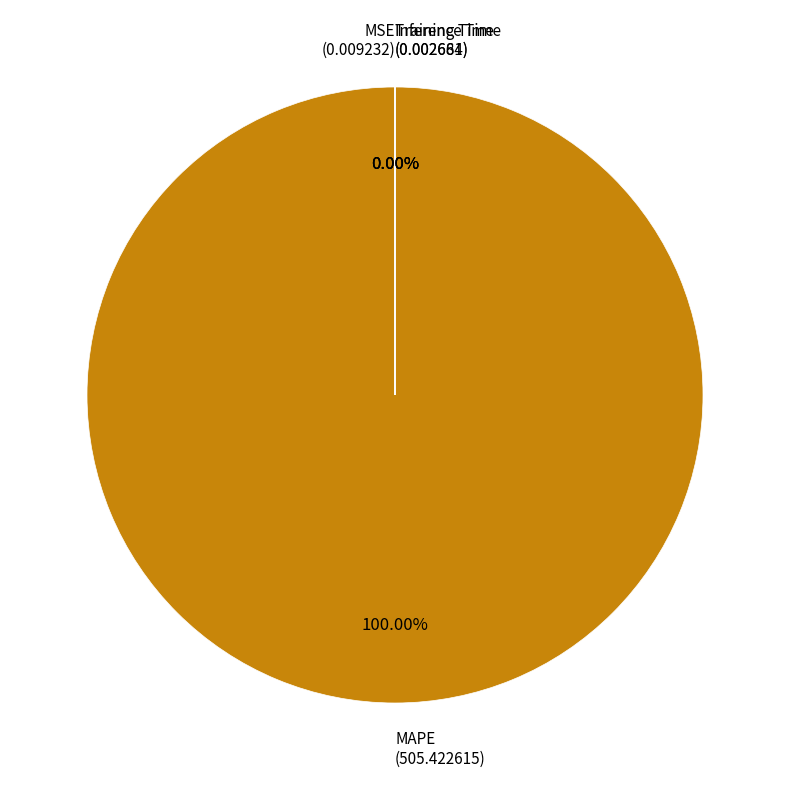

Which category has the smallest portion of the pie?

Inference Time